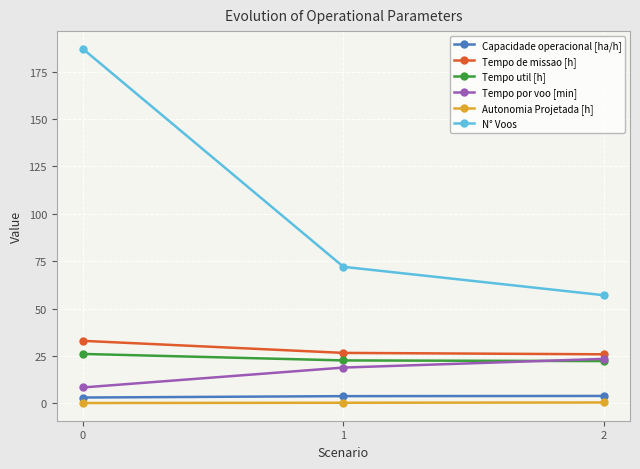

How many lines are shown in the chart?

6